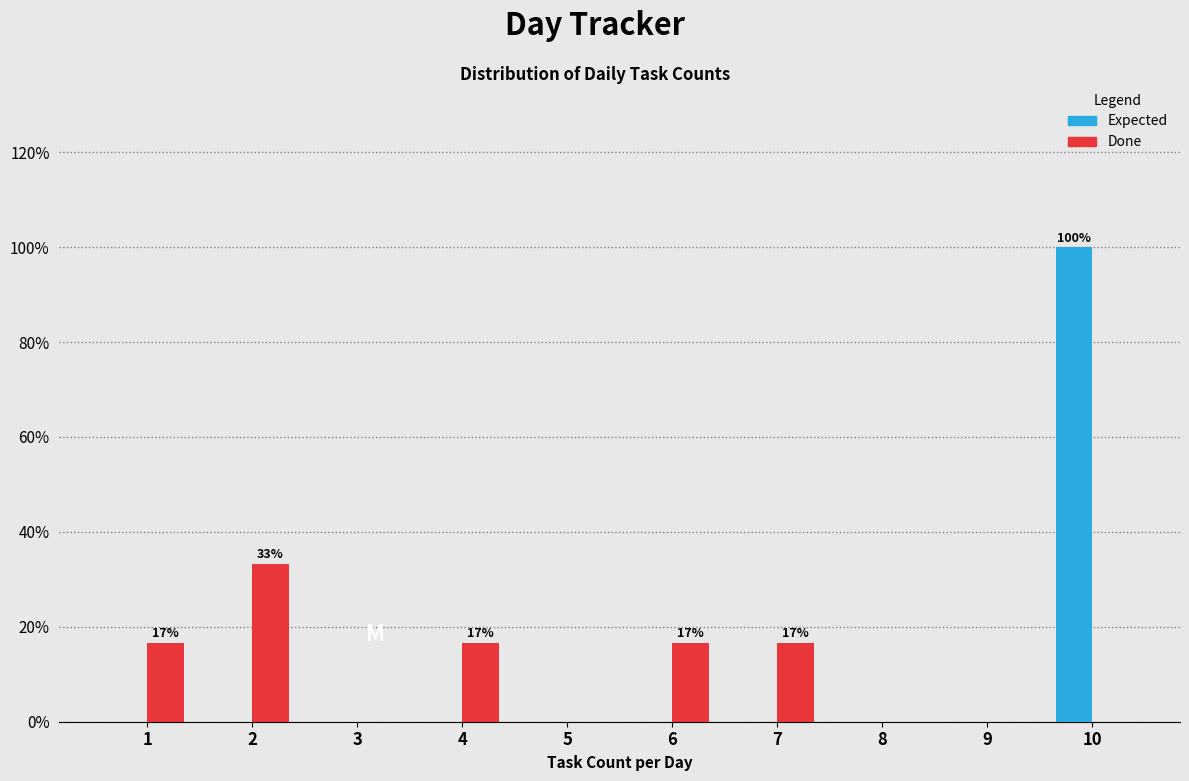

What are all the series names shown in the legend?

Expected, Done